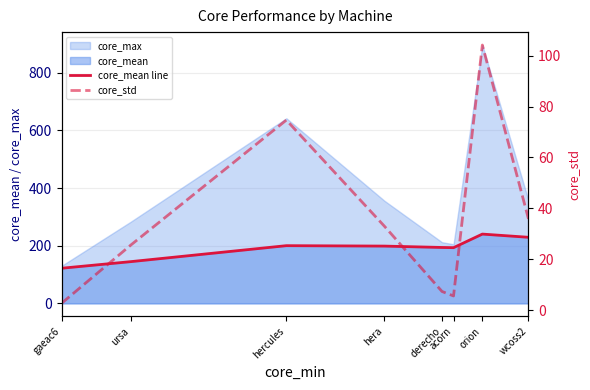

List the labels in order of core_std value, largest first.

orion, hercules, wcoss2, hera, ursa, derecho, acorn, gaeac6